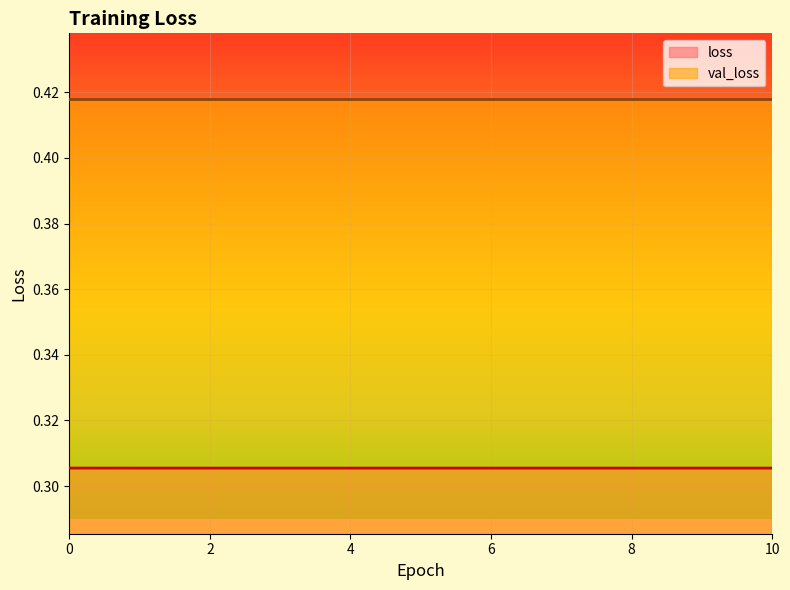

List the series in order of their overall mean, highest first.

val_loss, loss